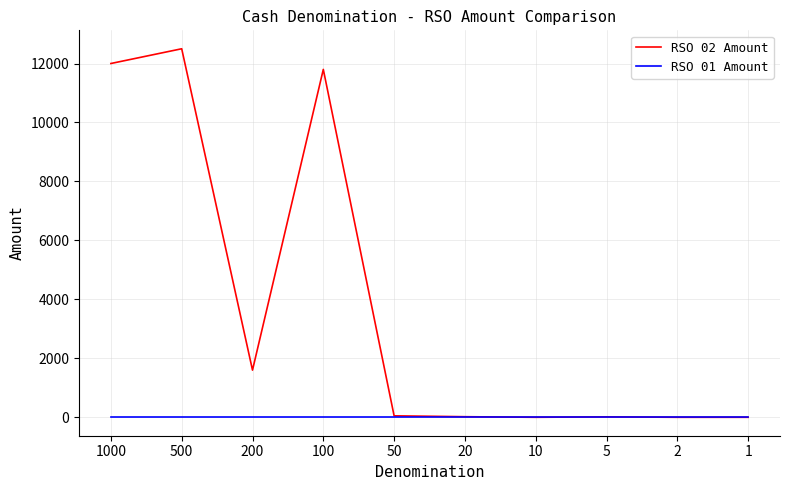

The value of RSO 02 Amount at 1 is -5457. True or false?

False